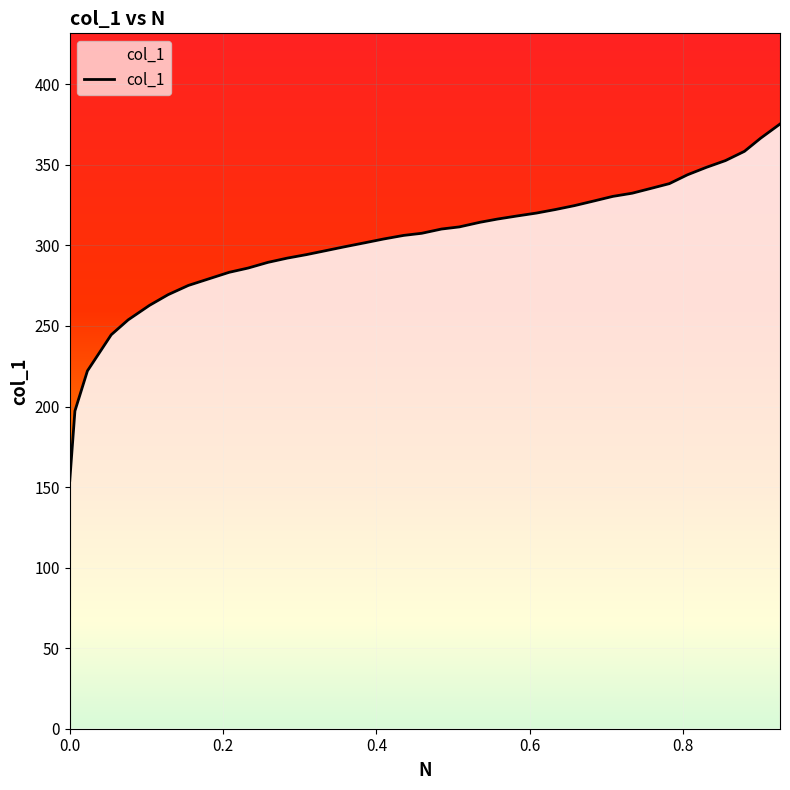

What is the minimum value shown in the chart?

154.1